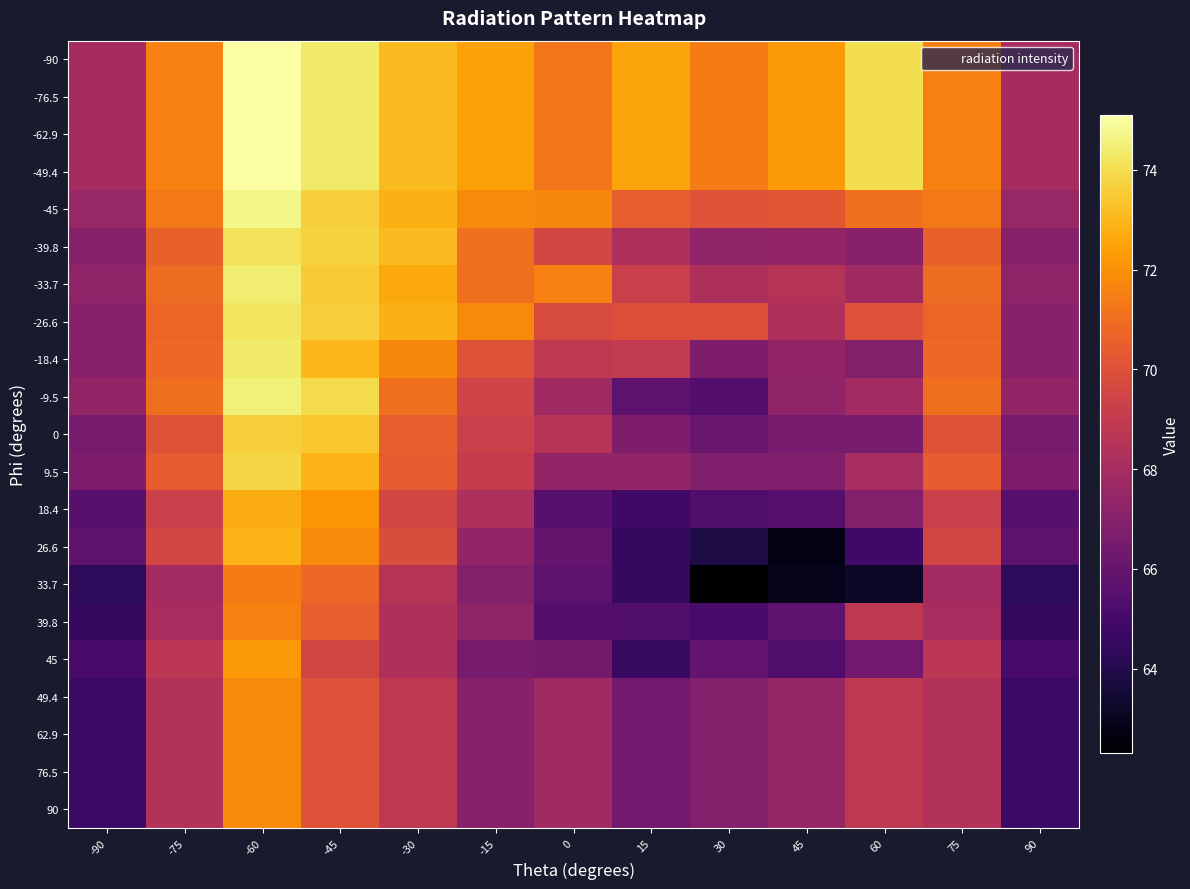

What is the difference between the highest and lowest values at 60?

10.8